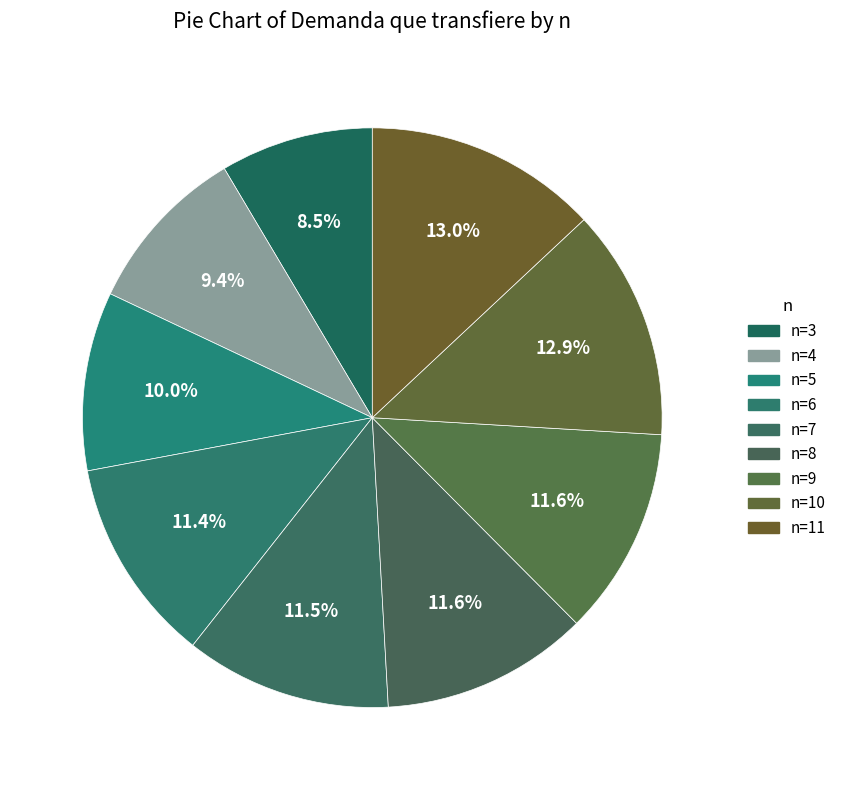

How many segments does this pie chart have?

9